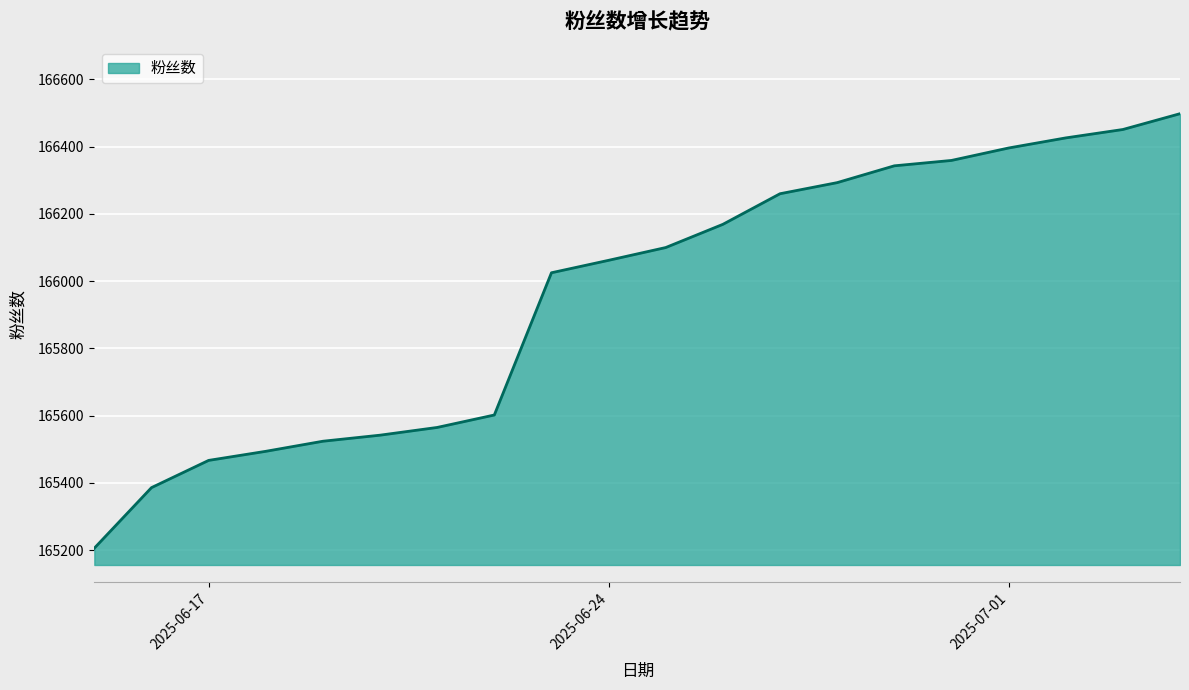

What is the smallest value displayed?

165206